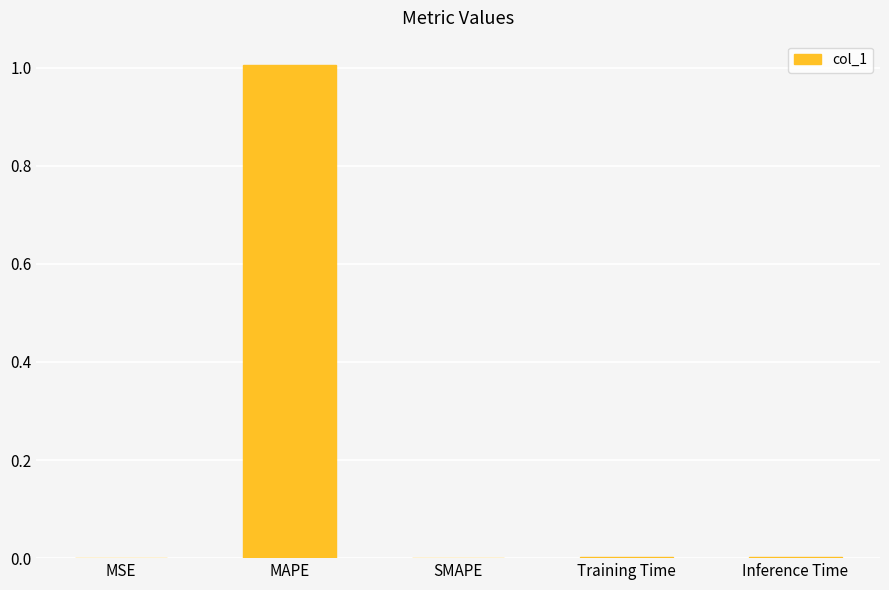

The chart shows a value of 0.0 at MSE. True or false?

True